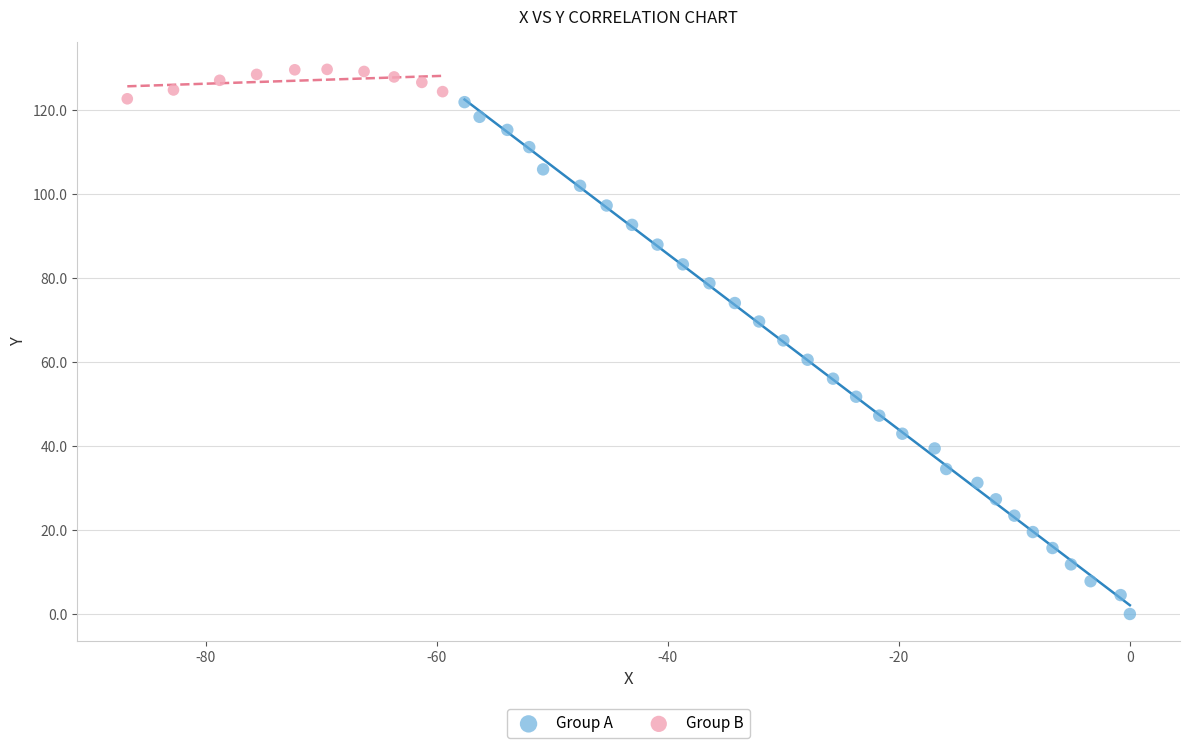

Which series has the largest Y range (max minus min)?

Group A